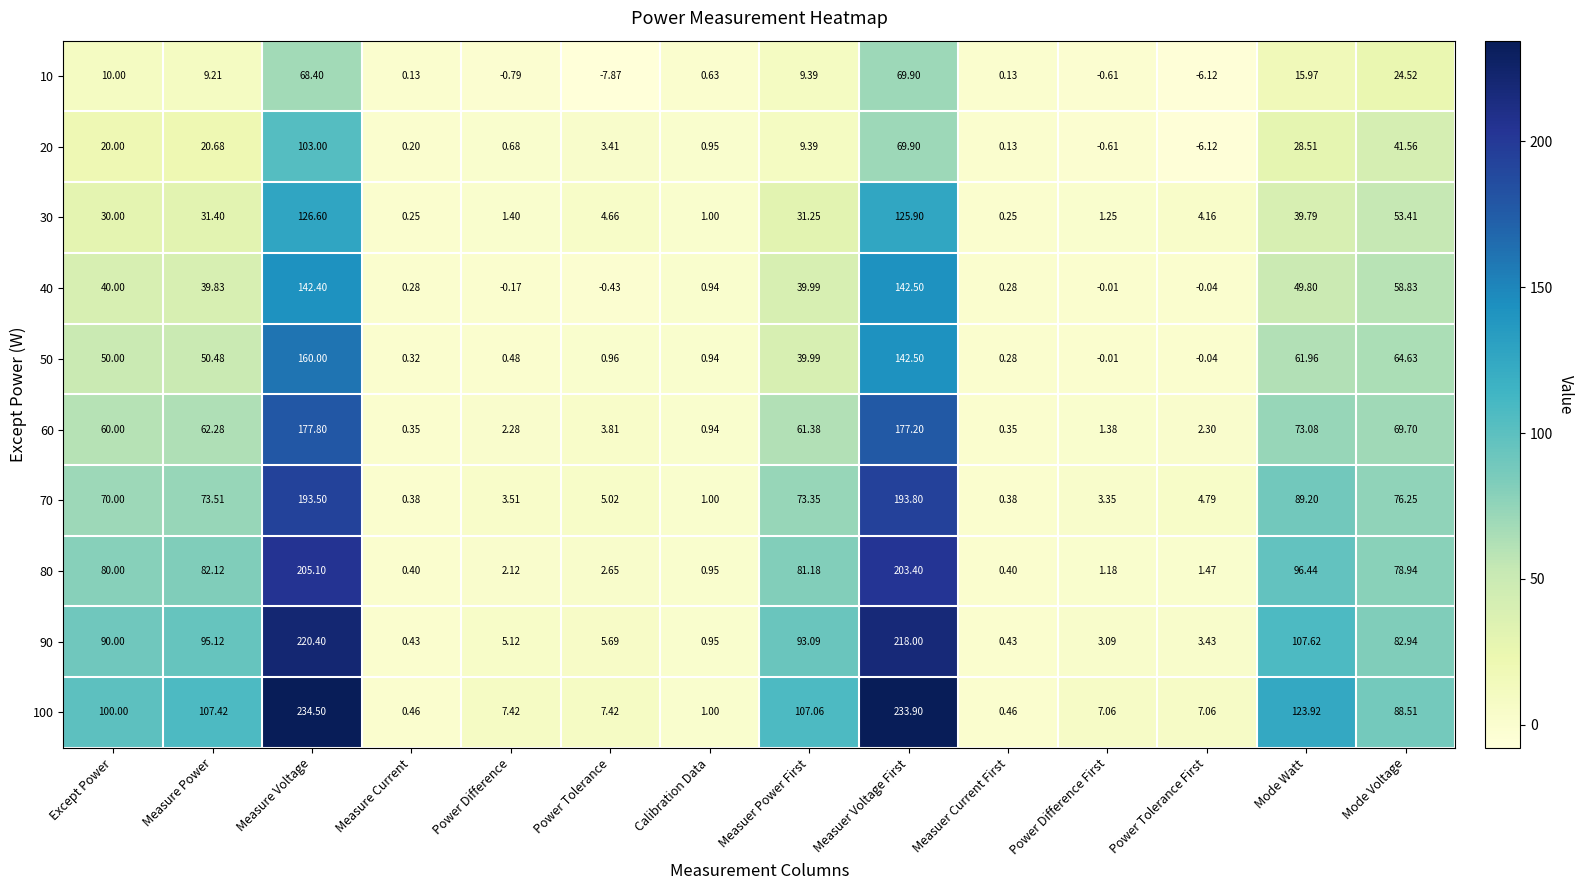

How many categories are shown in the chart?

14